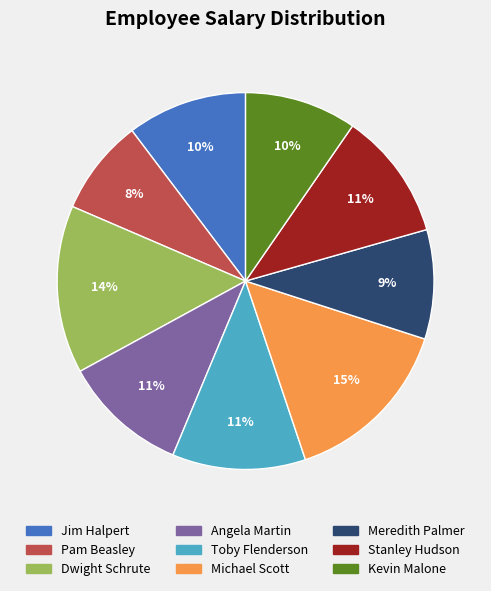

How many segments does this pie chart have?

9